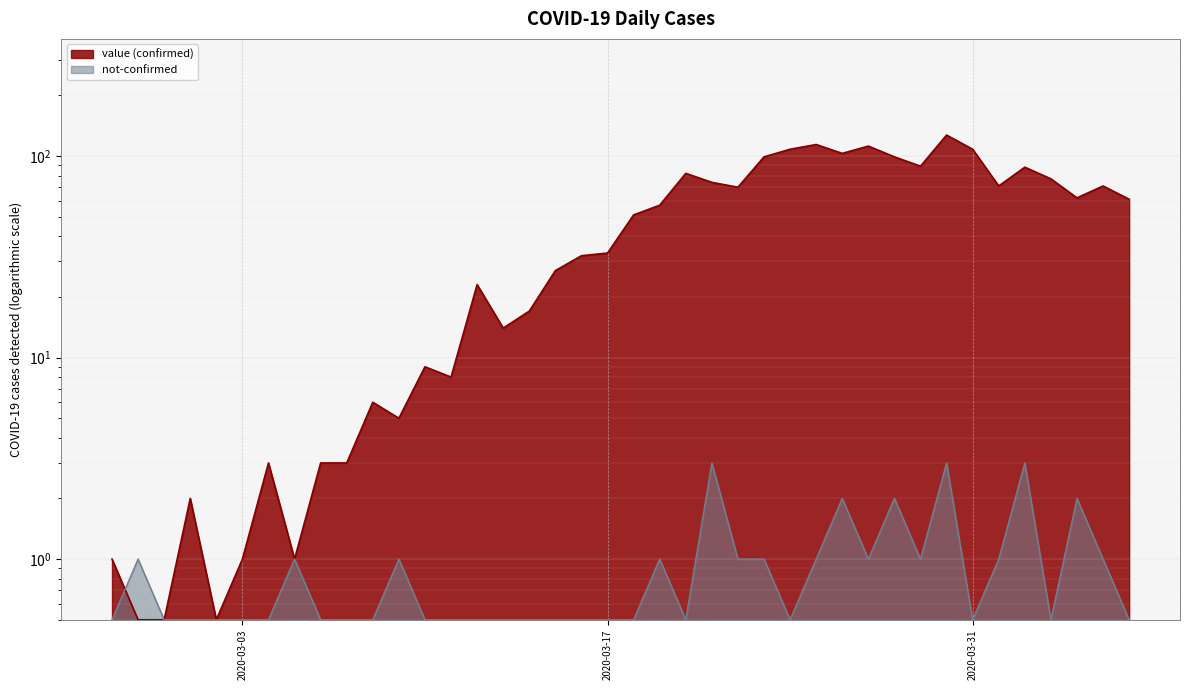

What is the smallest value displayed?

0.5